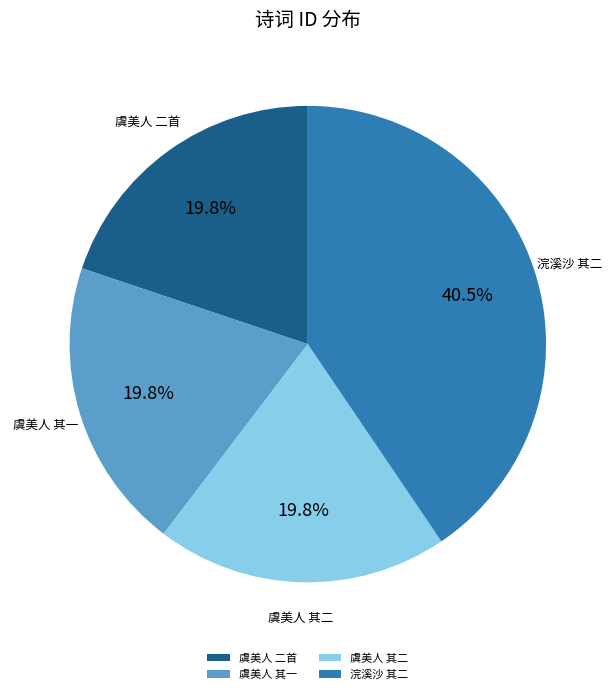

What portion of the pie excludes 浣溪沙 其二?

59.5%